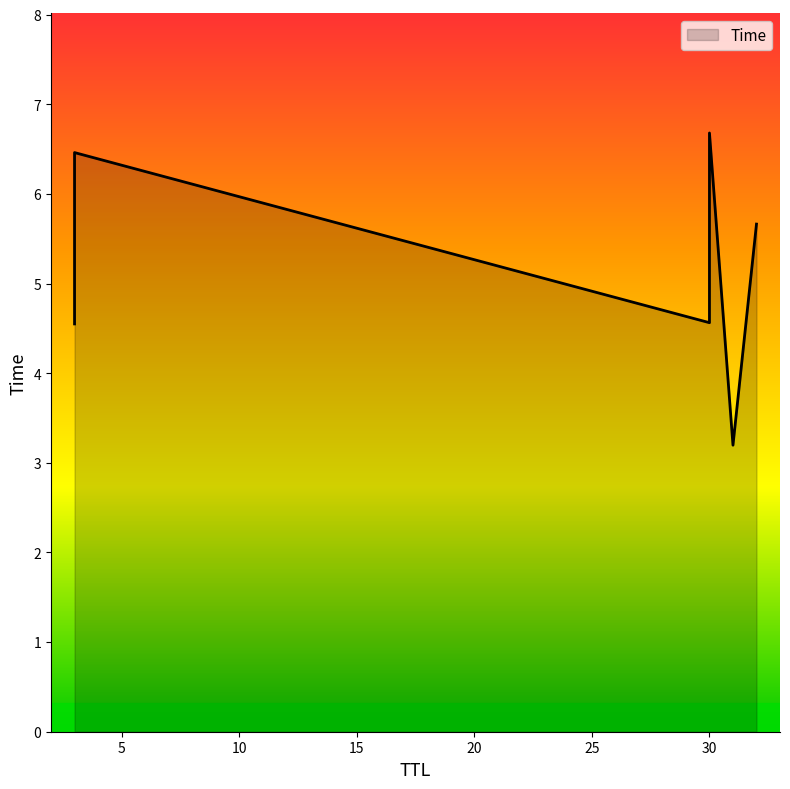

What is the change in value from 30 to 32?

+1.1